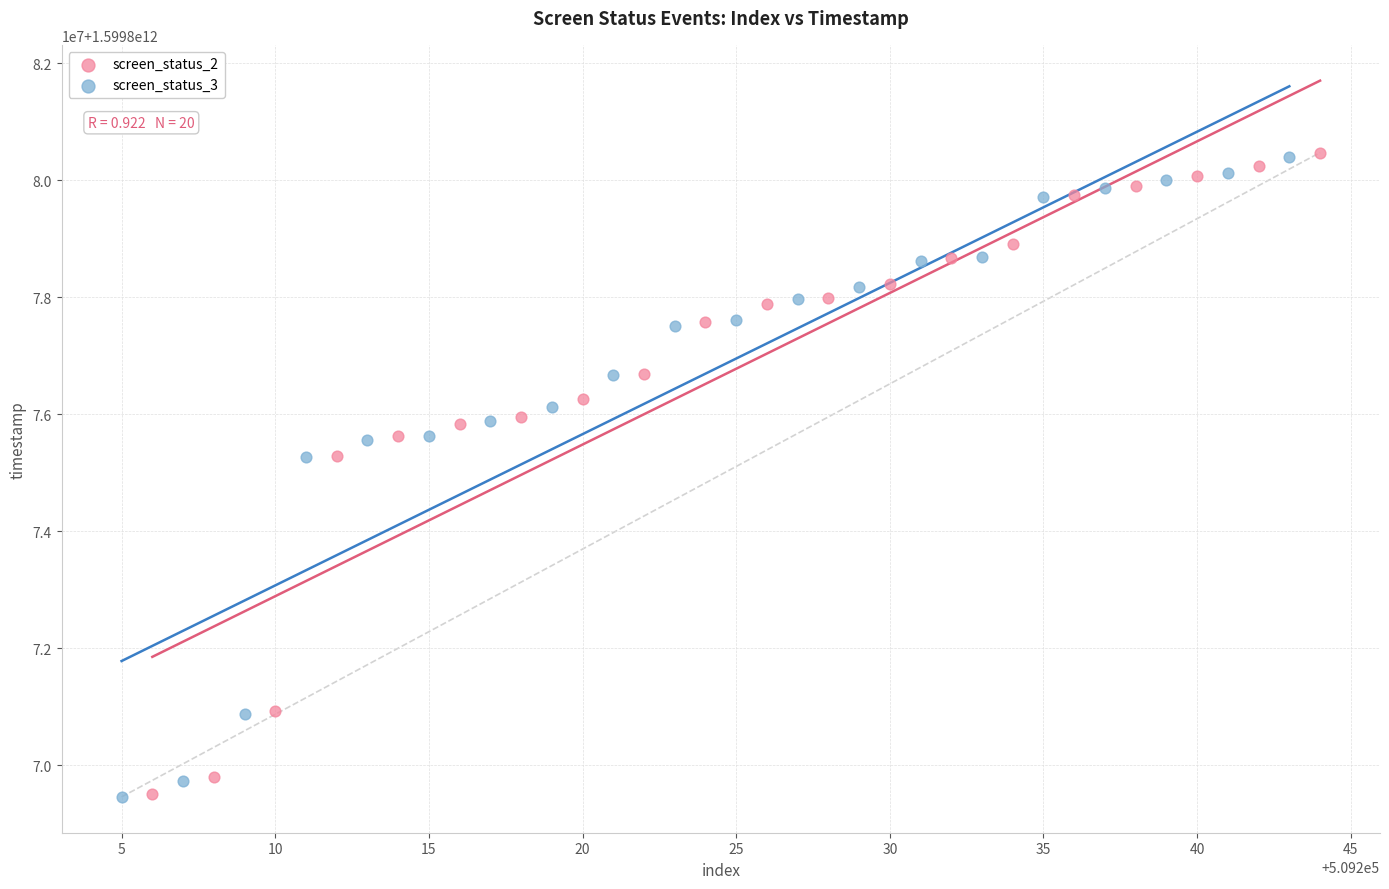

What are all the series names shown in the legend?

screen_status_2, screen_status_3